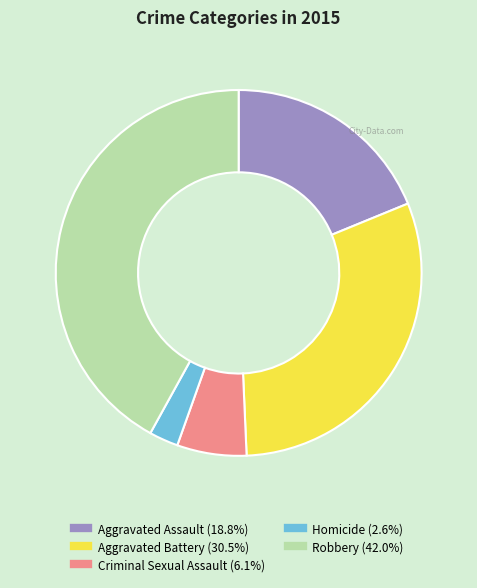

Do Aggravated Battery and Aggravated Assault together represent more than half of the pie?

No